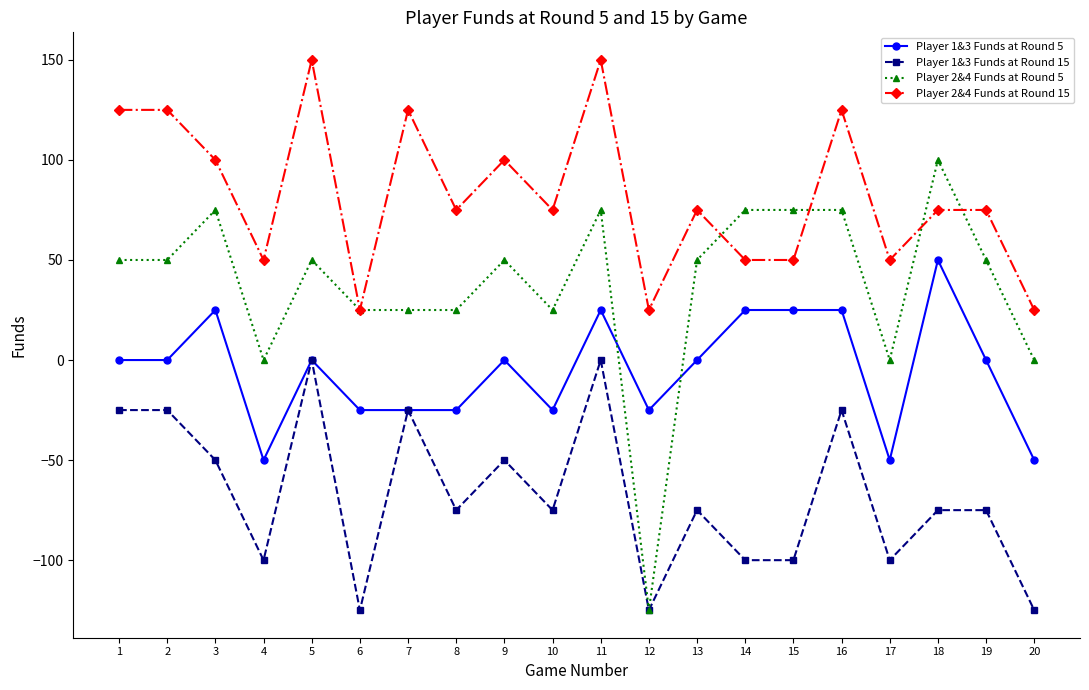

Is it true that Player 1&3 Funds at Round 5 equals -50 at 4?

True